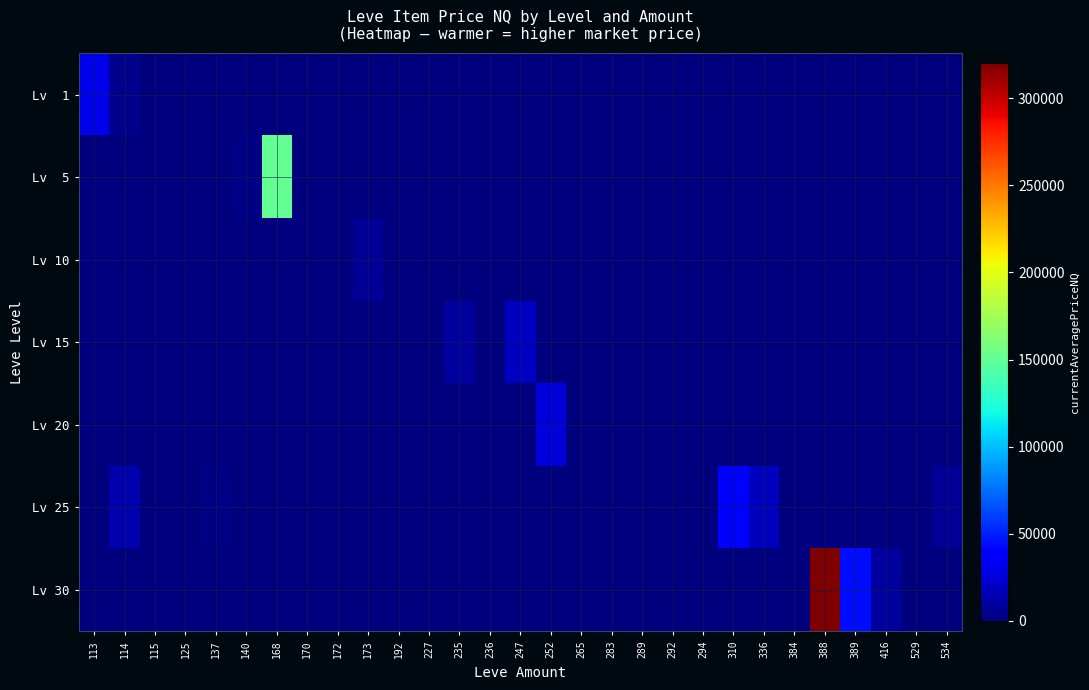

How many distinct data groups are displayed?

7